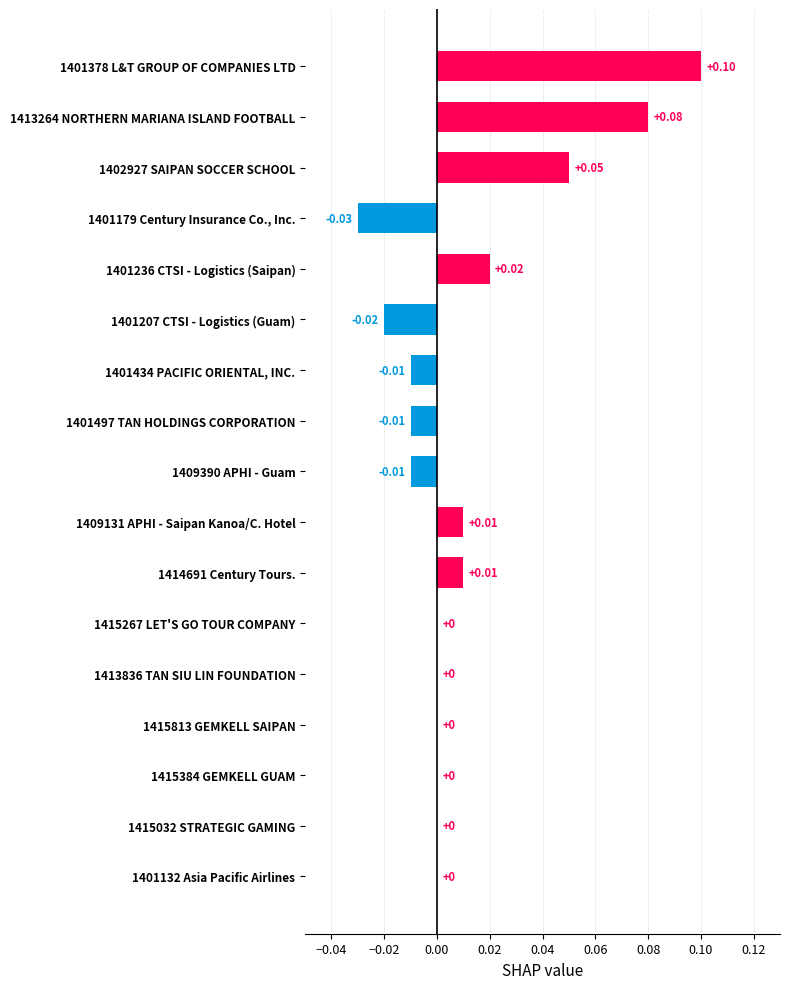

Which has a higher value, 1413264 NORTHERN MARIANA ISLAND FOOTBALL or 1401207 CTSI - Logistics (Guam)?

1413264 NORTHERN MARIANA ISLAND FOOTBALL